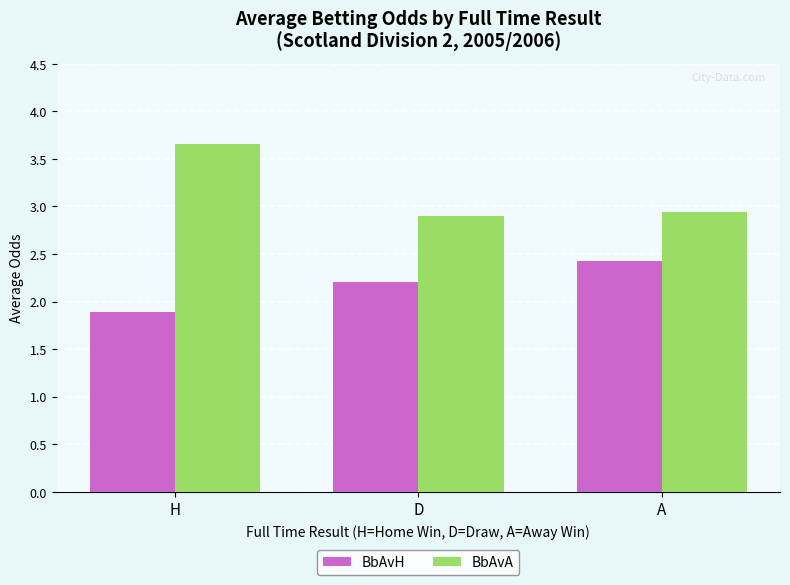

What is the difference between the maximum and minimum values in the BbAvA series?

0.8